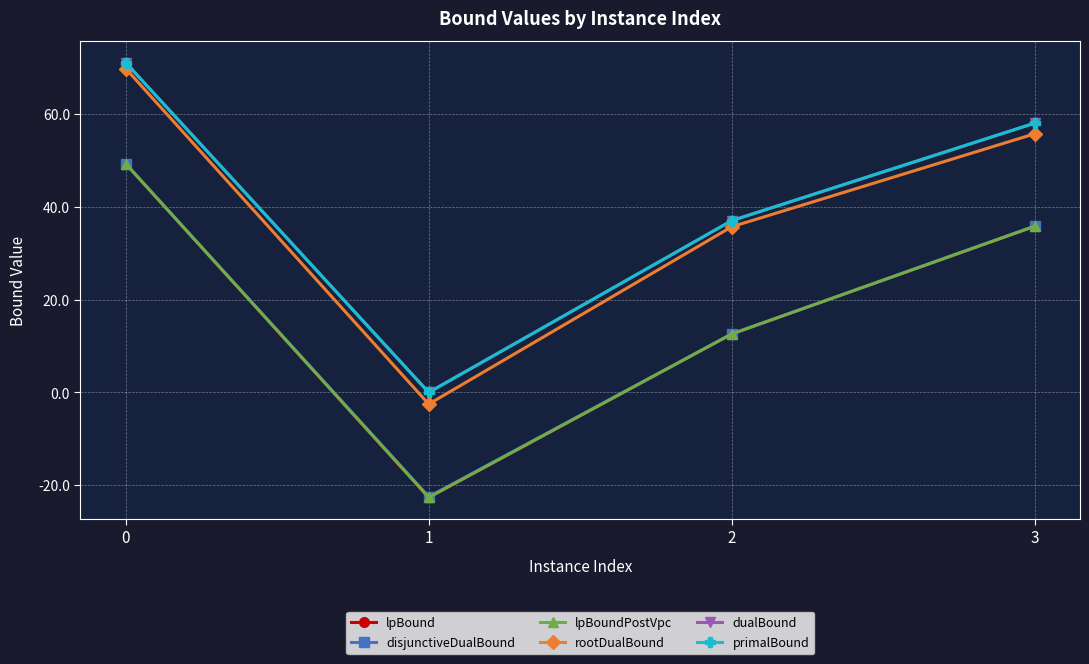

True or false: rootDualBound and disjunctiveDualBound intersect in this chart.

False